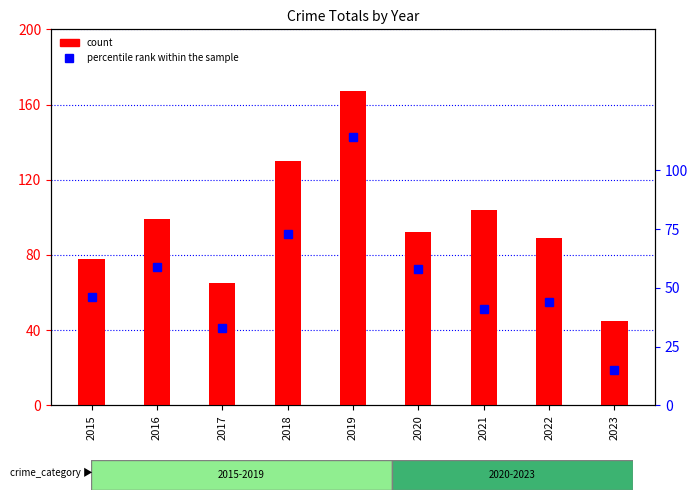

What is the greatest value displayed?

167